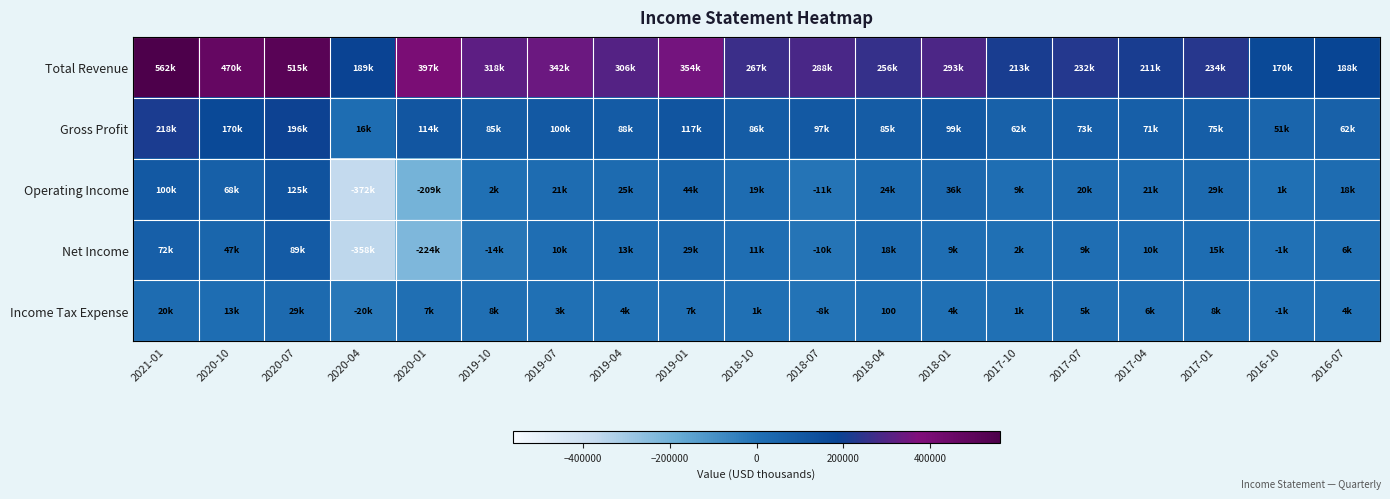

Rank the series by their maximum value, from highest to lowest.

Total Revenue, Gross Profit, Operating Income, Net Income, Income Tax Expense